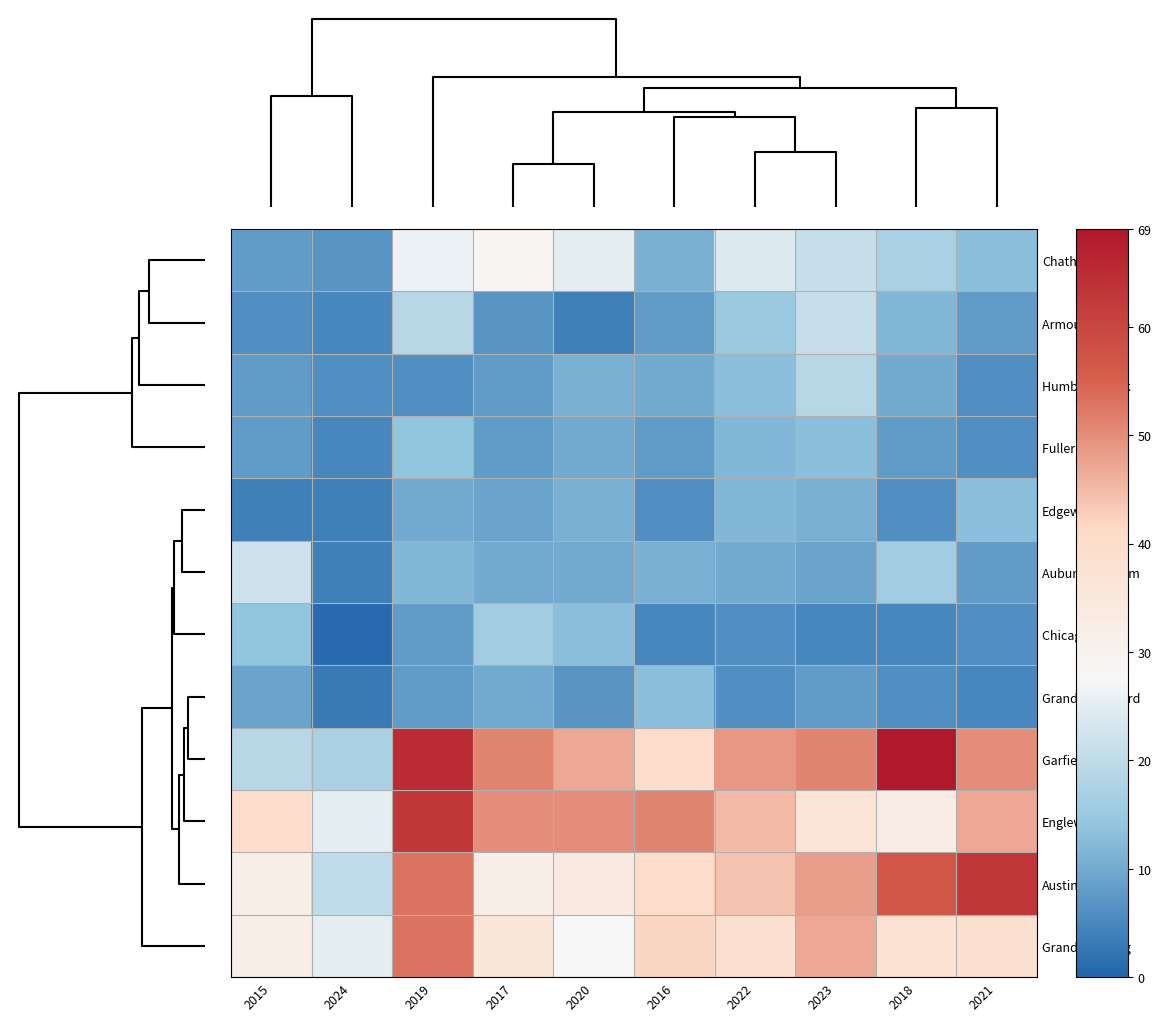

What is the smallest value displayed?

1